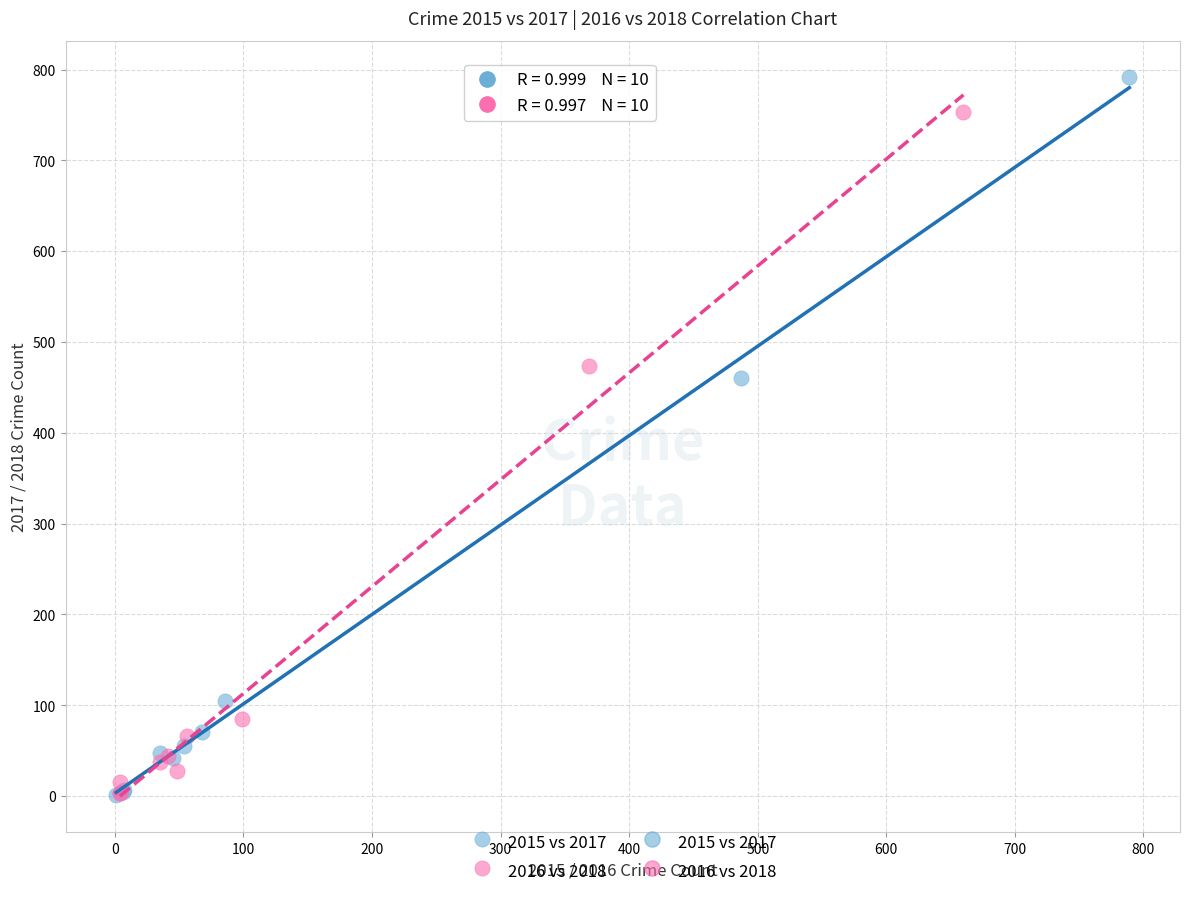

Which series has the largest Y range (max minus min)?

2015 vs 2017